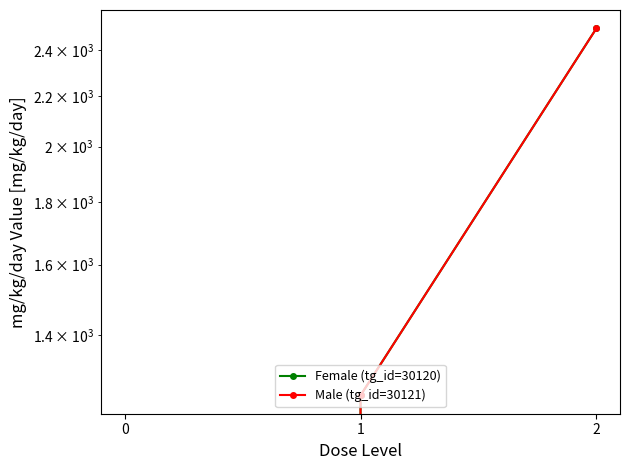

What is the maximum value shown in the chart?

2500